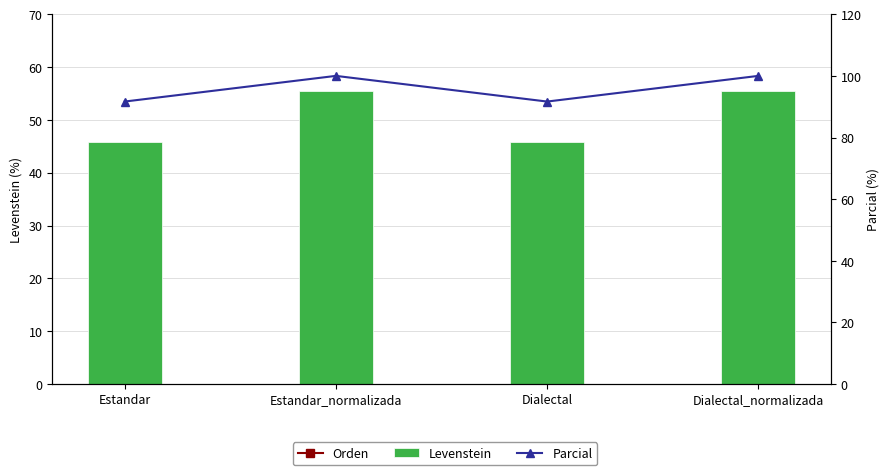

What is the total value across all series at Dialectal?

215.1